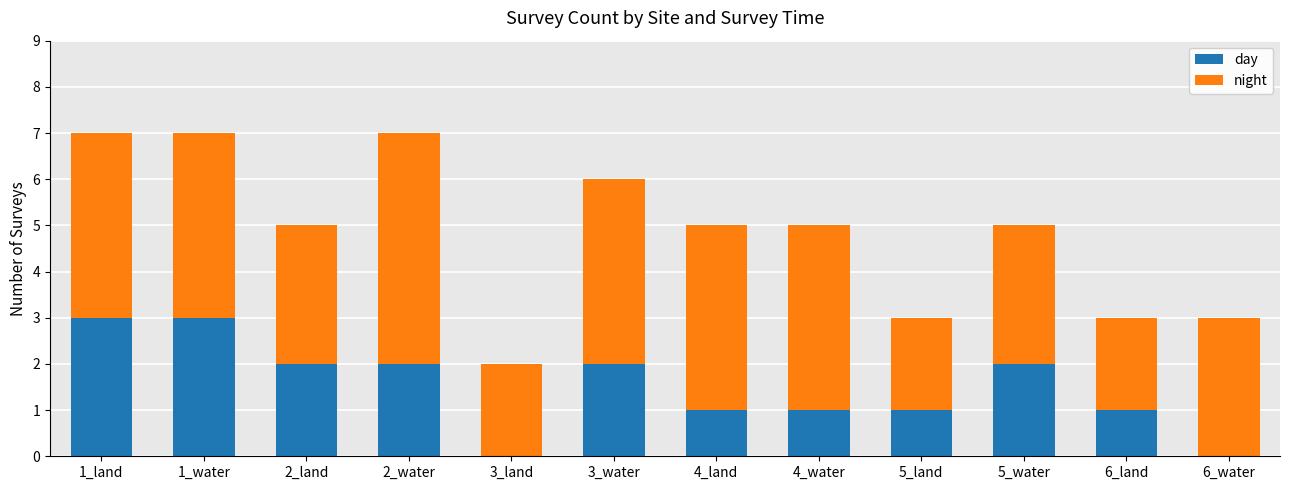

Is it true that day equals 4 at 2_land?

False